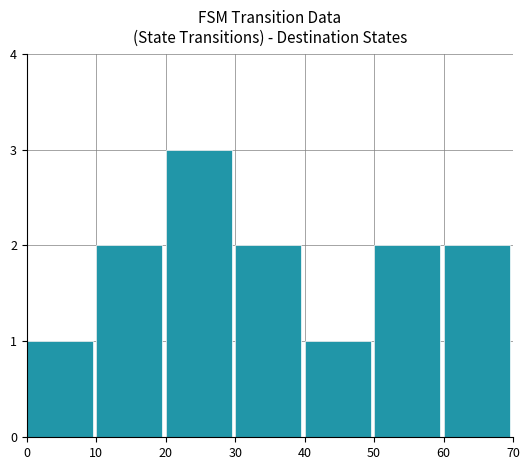

What is the average value?

2